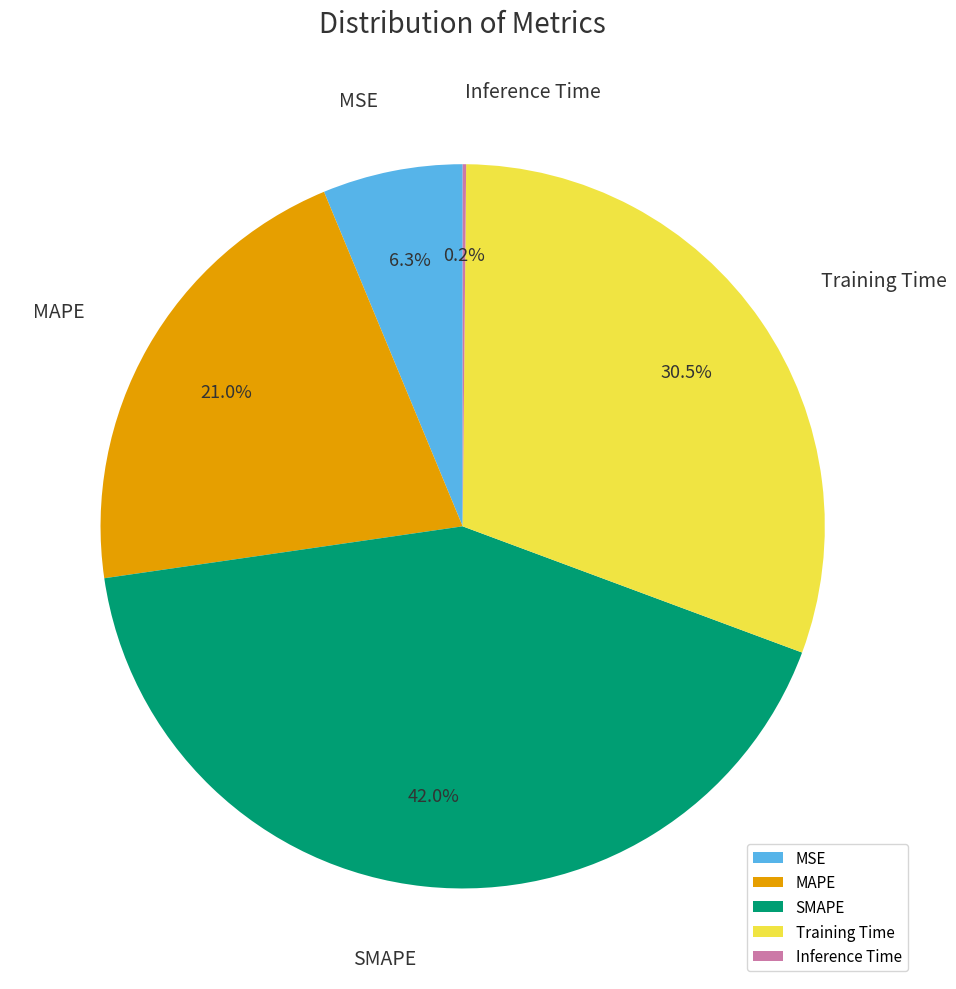

Is SMAPE the majority of the pie?

No